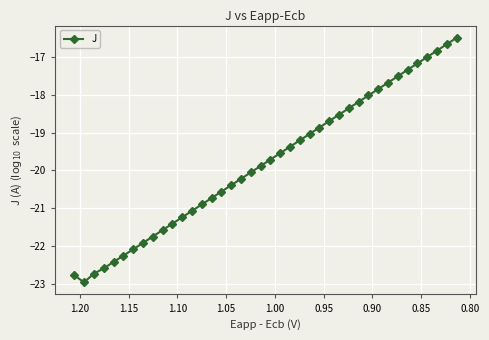

Is it true that the value at 34 is -27.1?

False